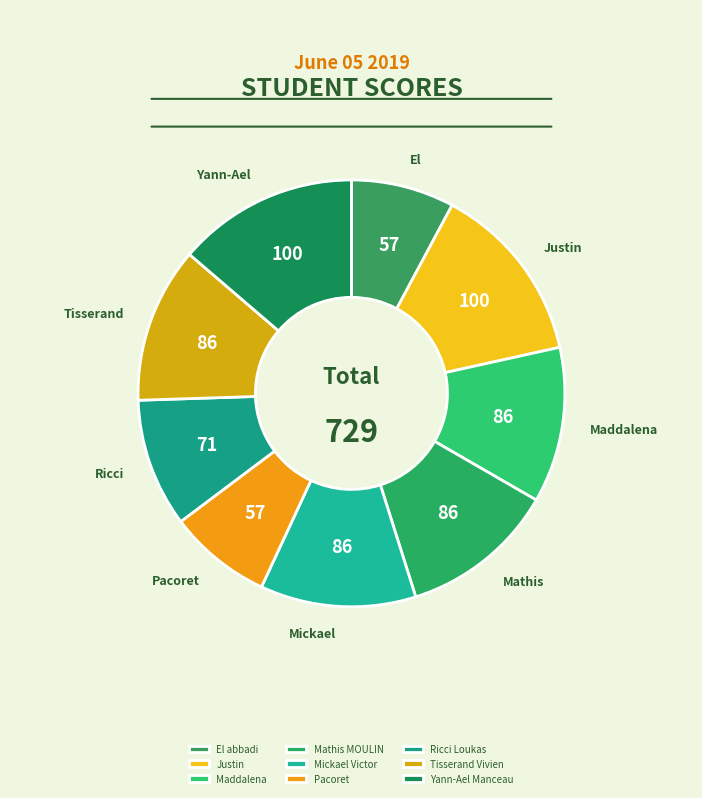

Is it true that Maddalena is 12% of the pie?

True